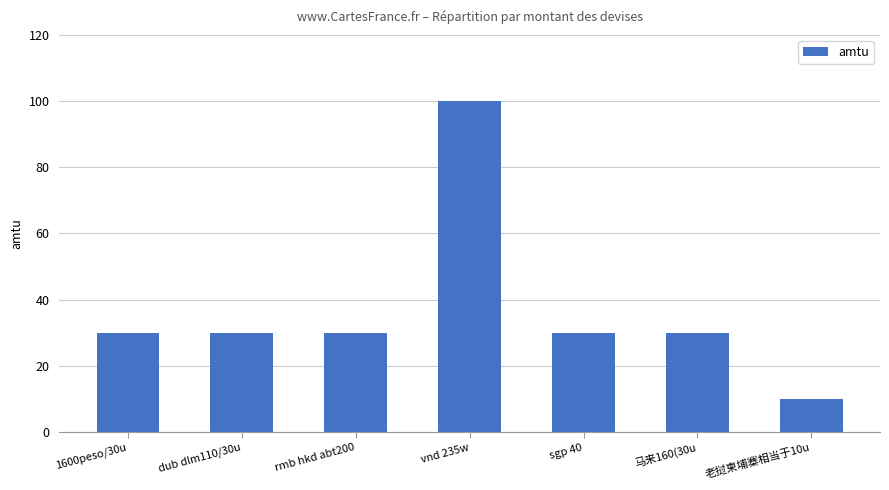

What position from the left is 马来160(30u?

6